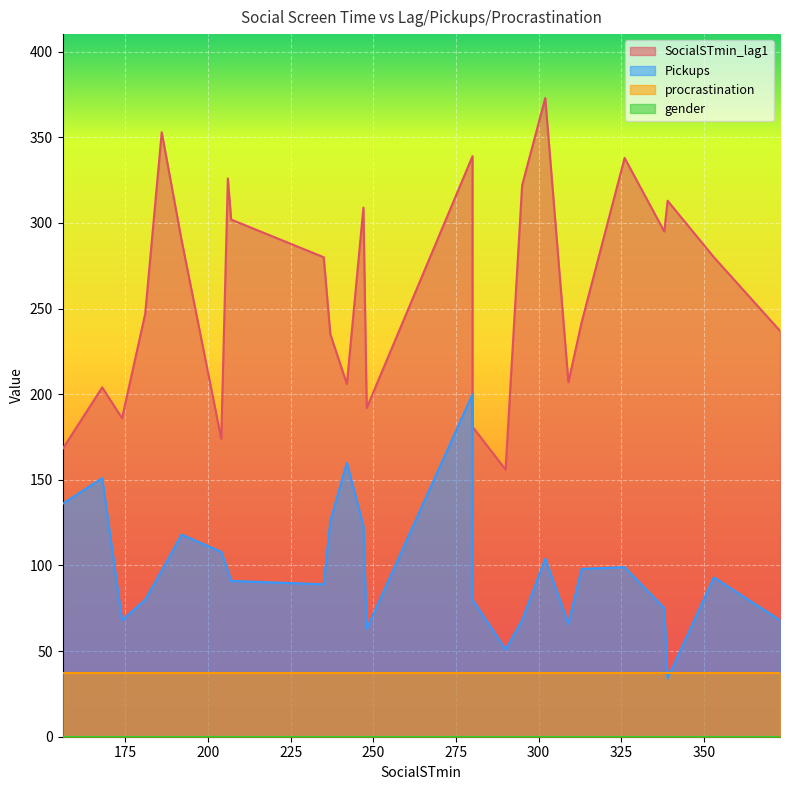

What is the difference between the highest and lowest values at 5?

242